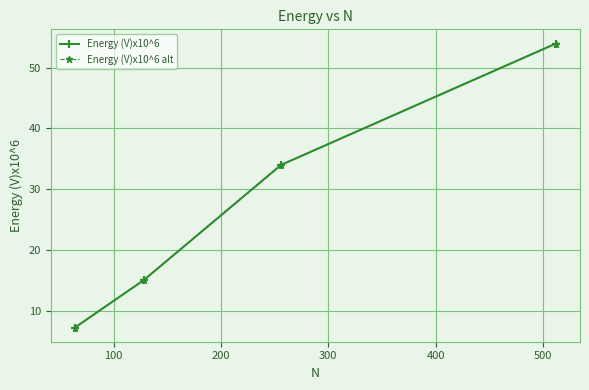

Which series has the largest range (max minus min)?

Energy (V)x10^6